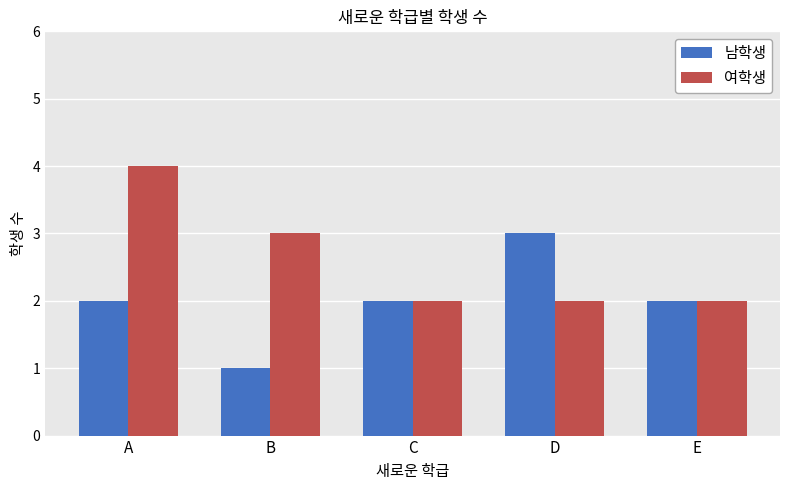

At which category is the sum across all series the highest?

A